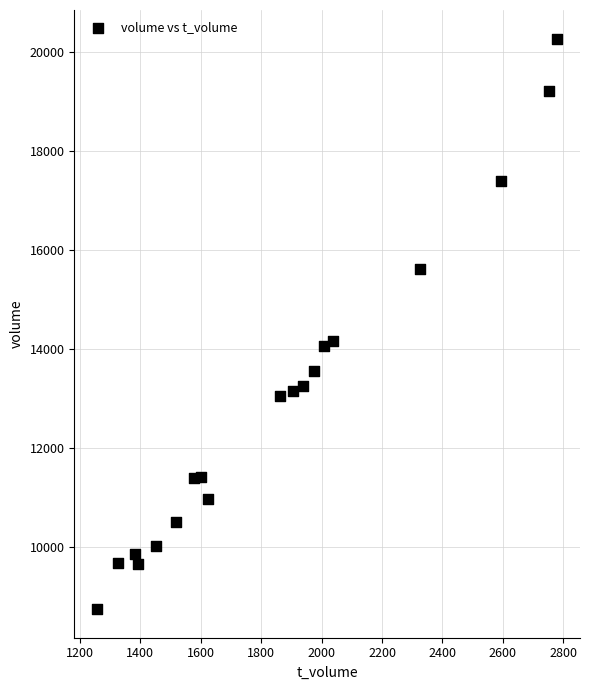

What is the range of X values (max minus min)?

1521